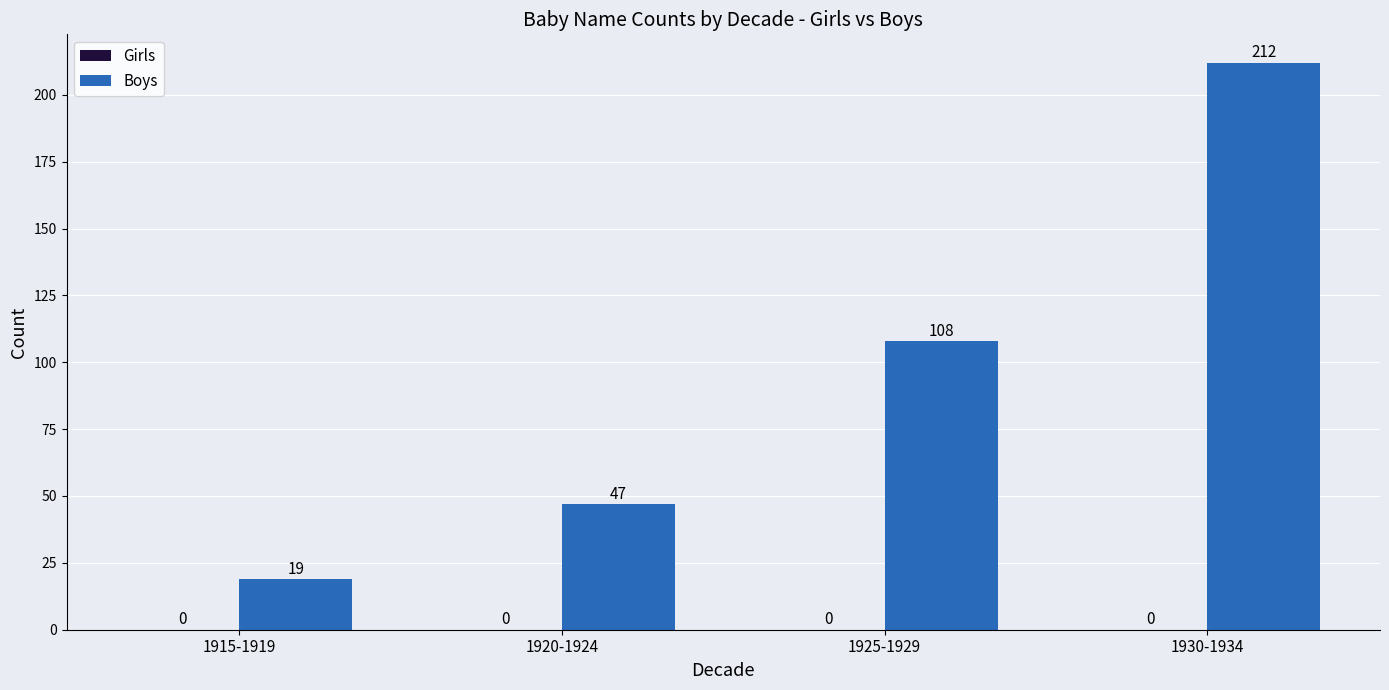

Is it true that the value at 1930-1934 is 212?

True